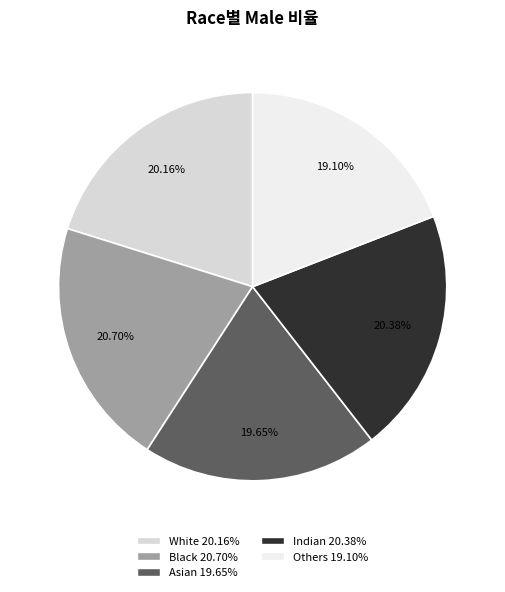

True or false: White accounts for 29% of the total.

False